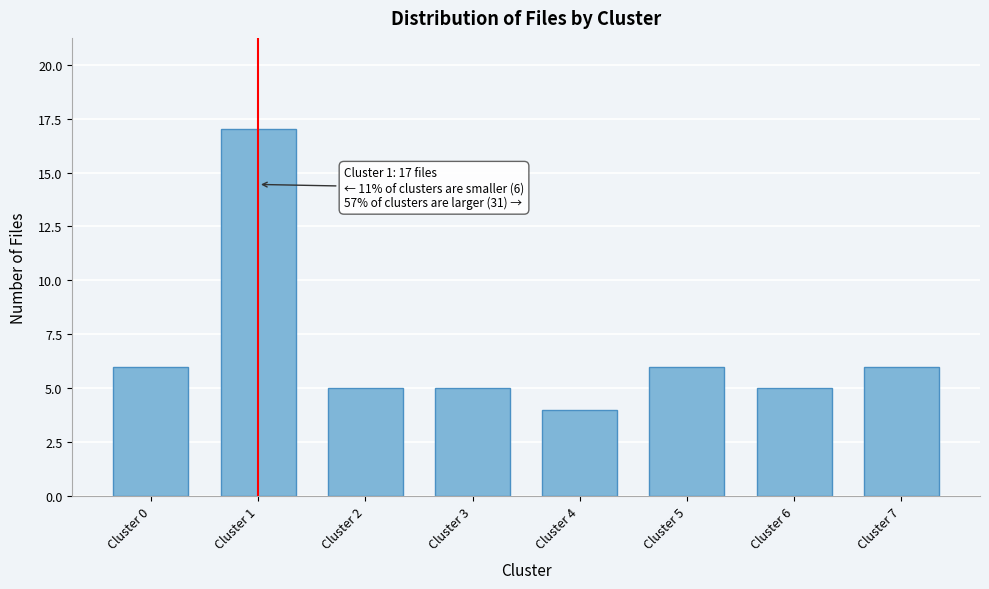

Reading right to left, list all the values displayed in this chart.

Cluster 7=6	Cluster 6=5	Cluster 5=6	Cluster 4=4	Cluster 3=5	Cluster 2=5	Cluster 1=17	Cluster 0=6